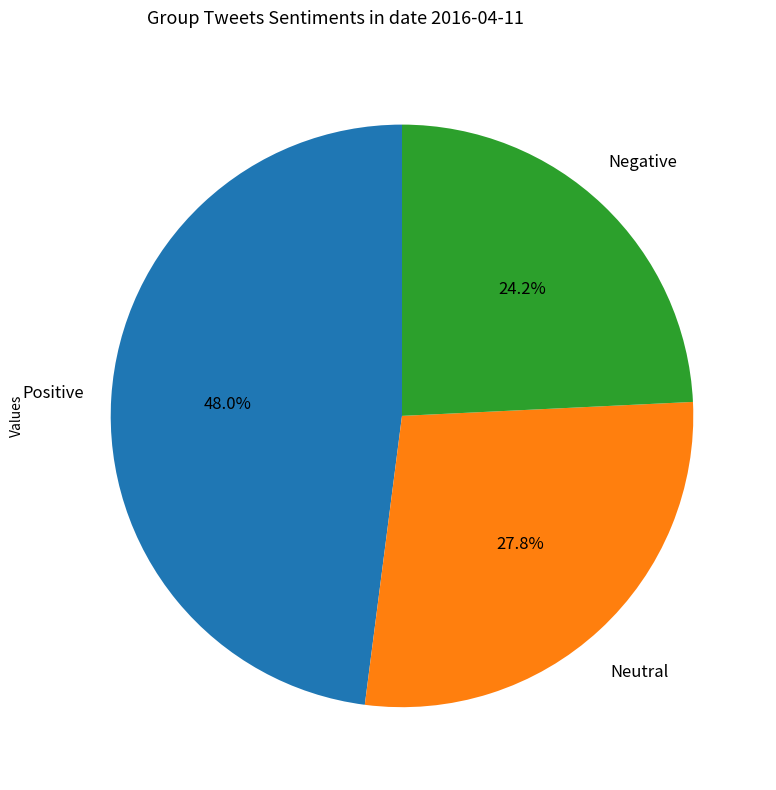

Is there any slice that represents more than half of the pie?

No